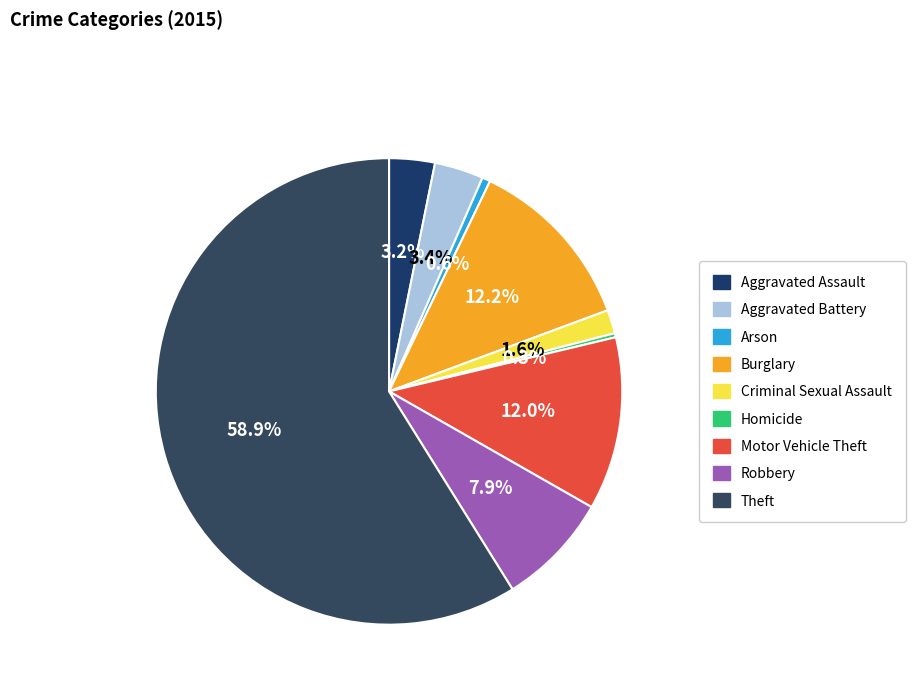

Count the number of slices in the pie.

9